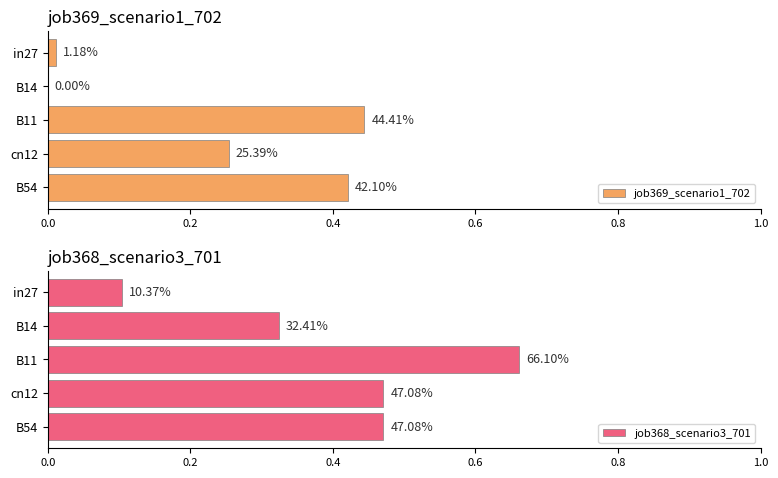

Which series changed the most between B14 and B11?

job369_scenario1_702